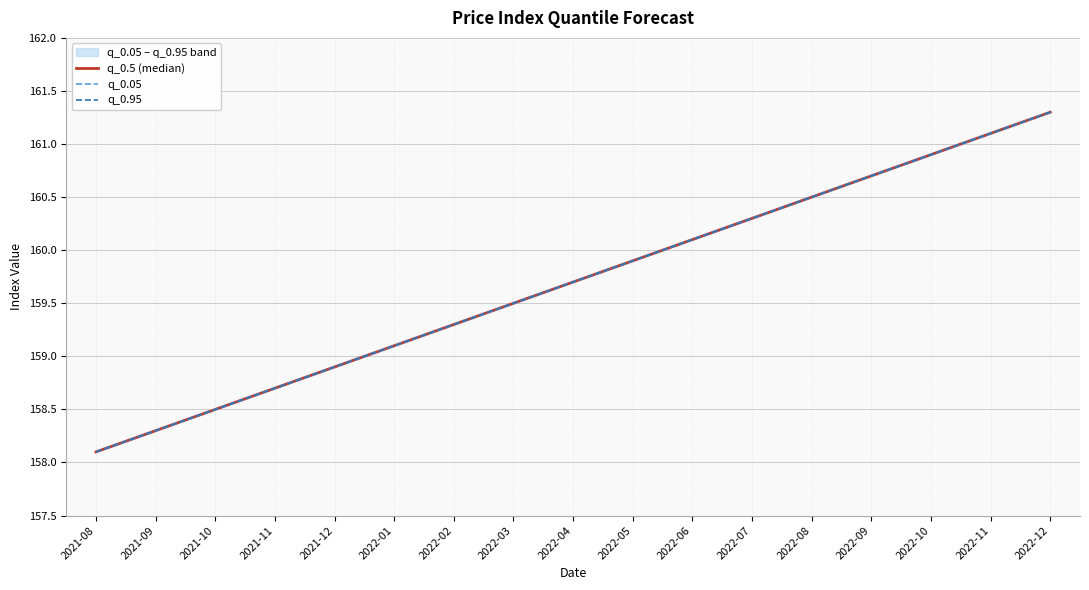

What is the value of the q_0.95 point at the 12th from the left?

160.3